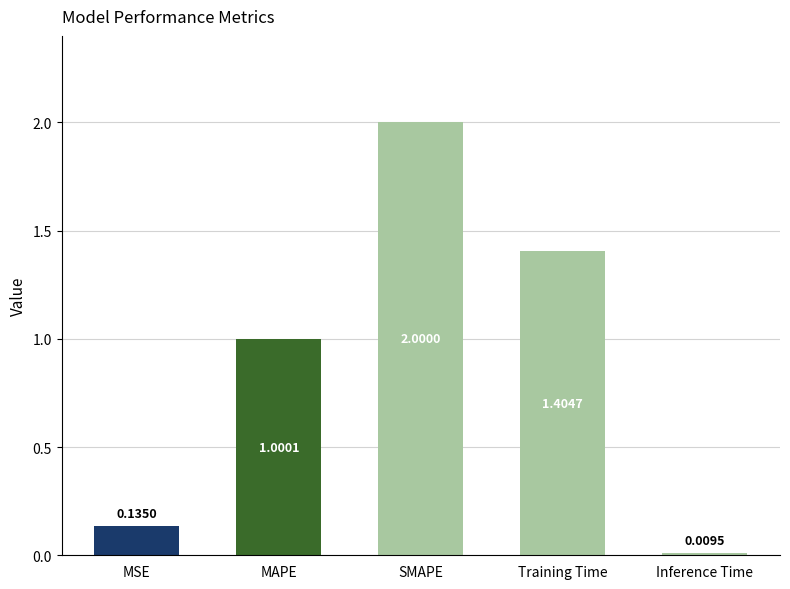

What is the label of the 4th bar from the right?

MAPE